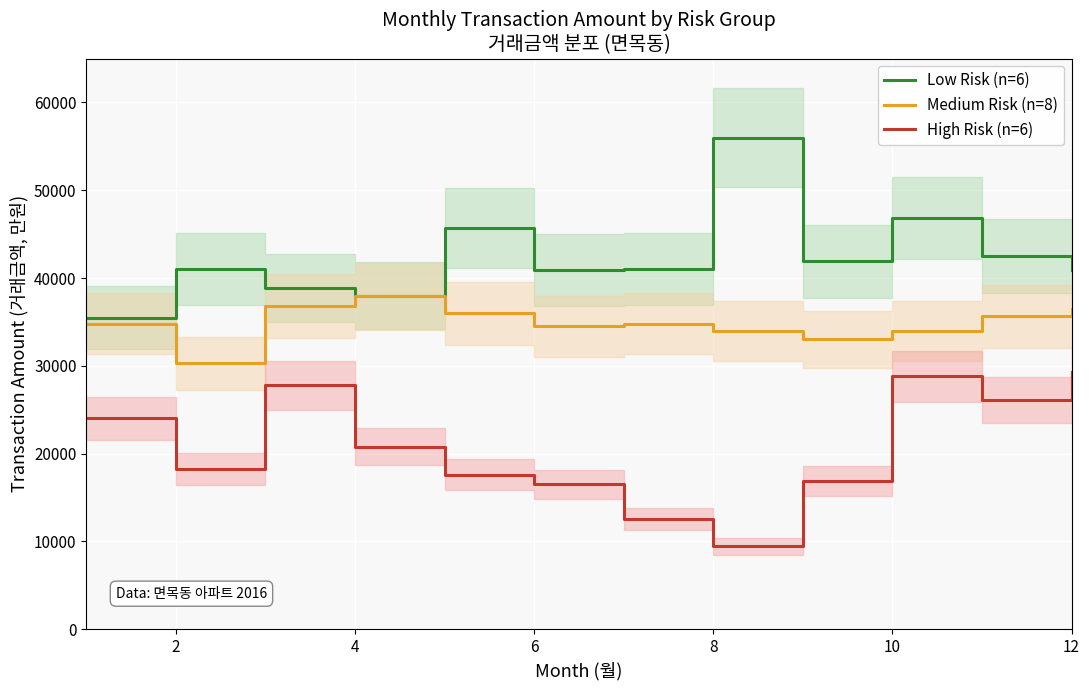

True or false: Medium Risk (n=8) and High Risk (n=6) intersect in this chart.

False